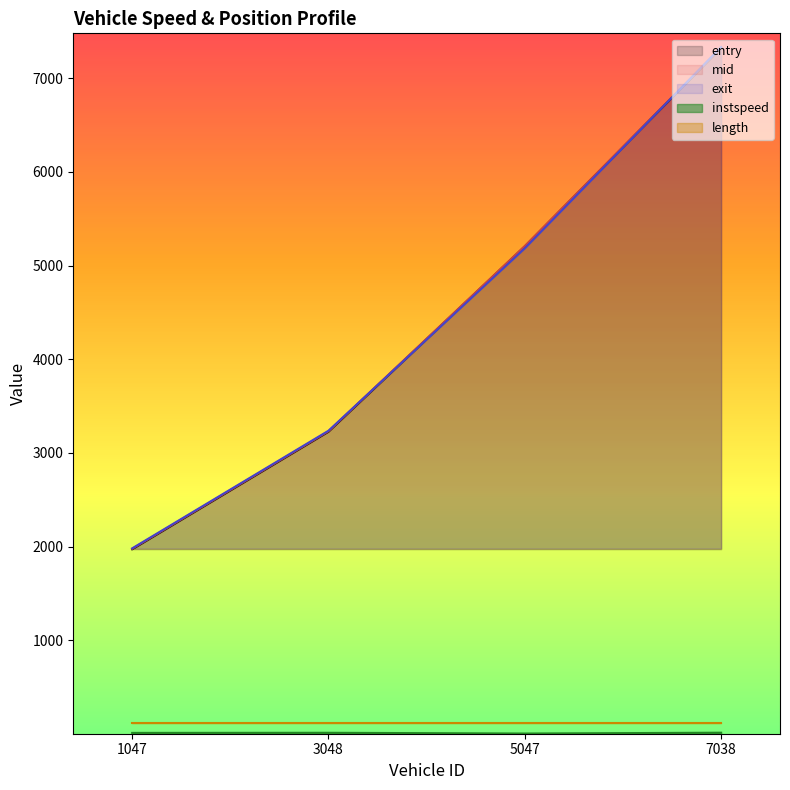

At which label does instspeed first exceed 12?

3048